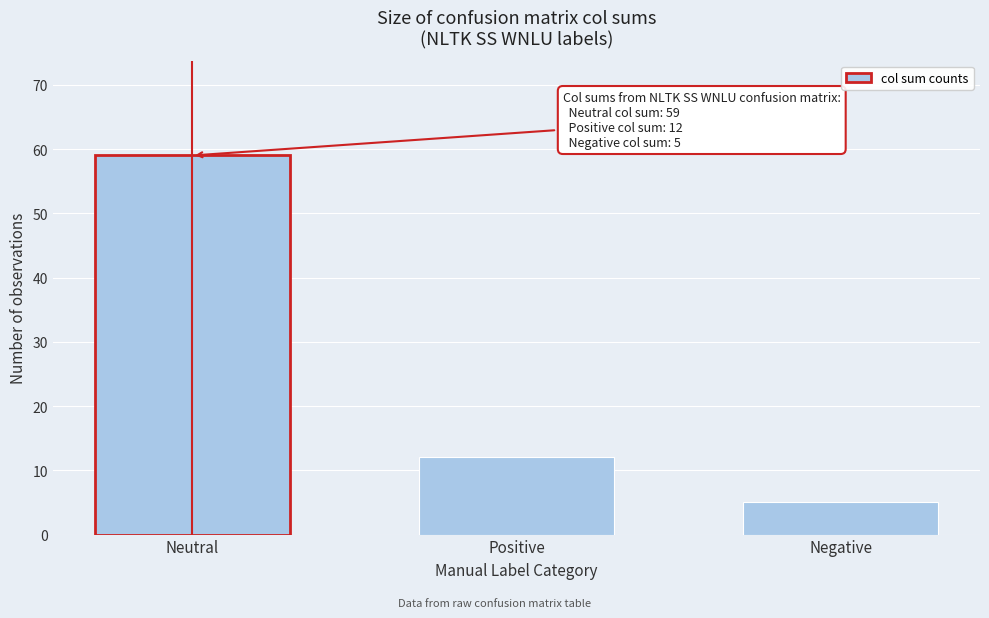

Reading left to right, transcribe all the data shown in this chart.

Neutral=59	Positive=12	Negative=5